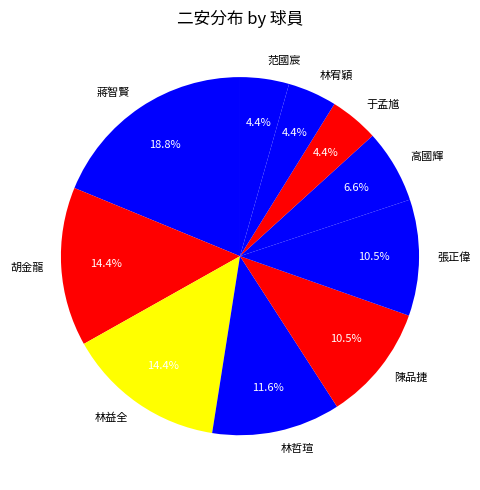

Is there any slice that represents more than half of the pie?

No